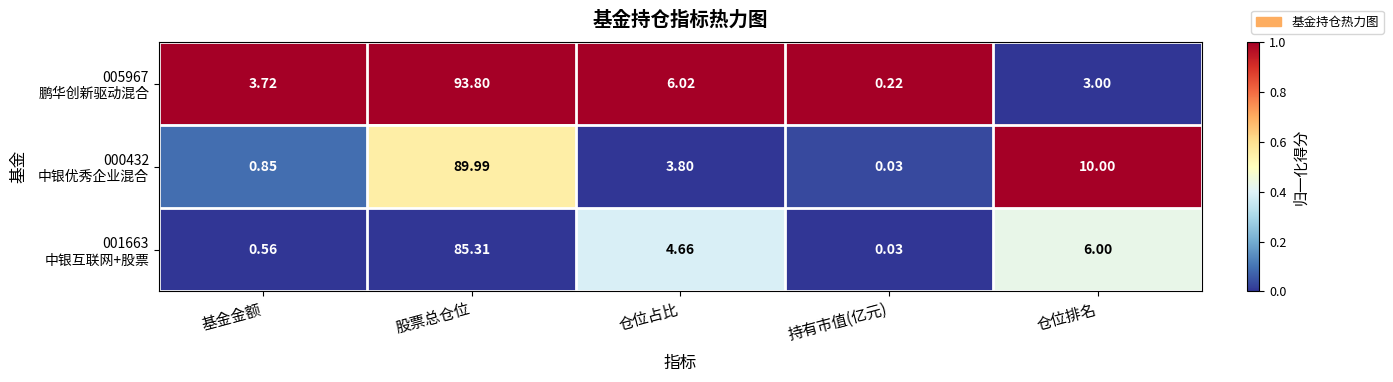

At which category is the sum across all series the highest?

股票总仓位